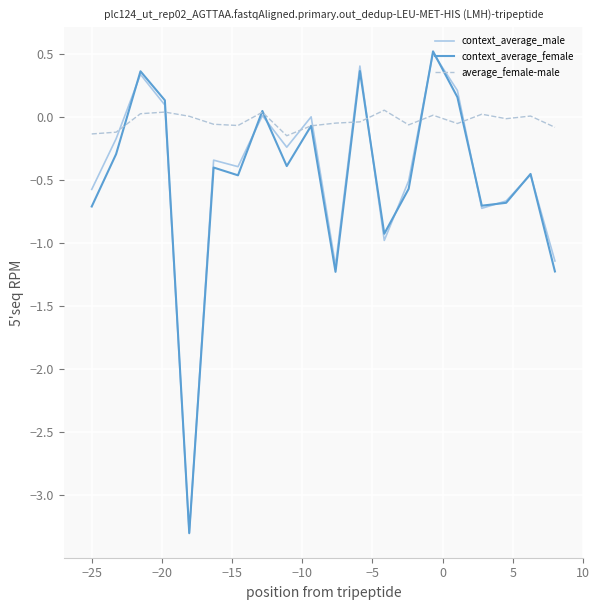

What is the minimum value shown in the chart?

-3.3